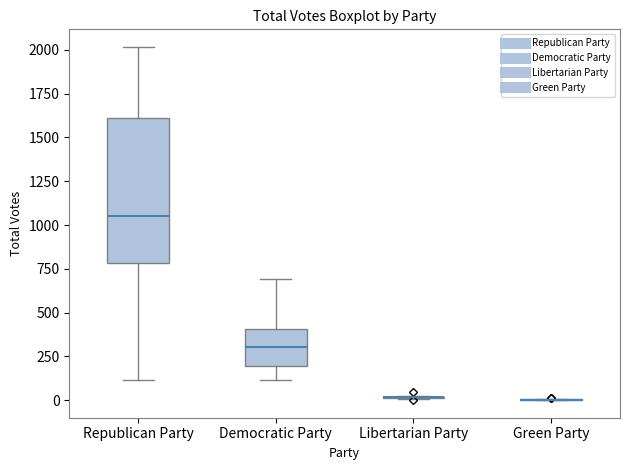

Comparing the boxes themselves (not the whiskers), which one is the tallest?

Republican Party